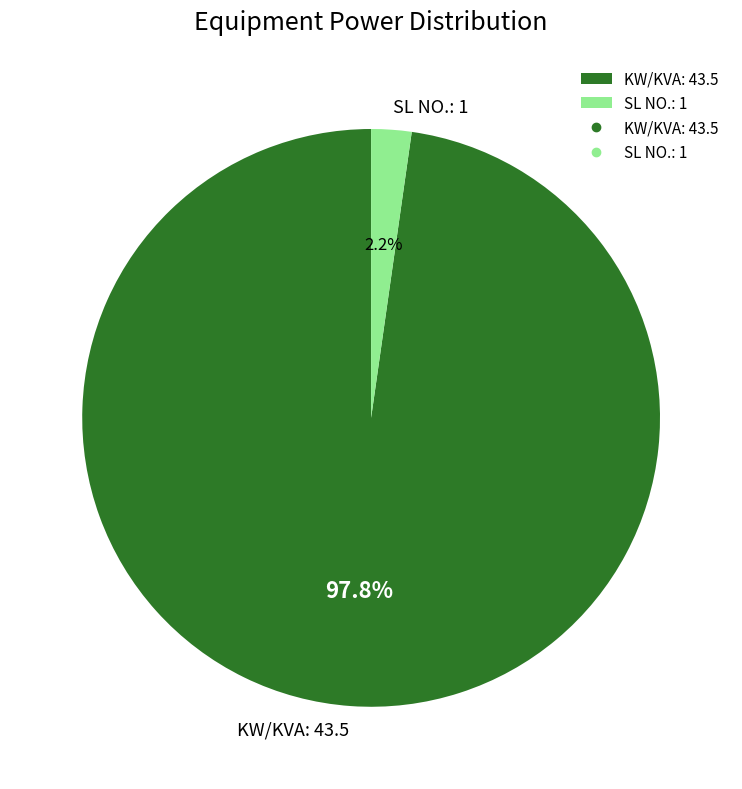

To the nearest percent, what is the combined percentage of SL NO.: 1 and KW/KVA: 43.5?

100%